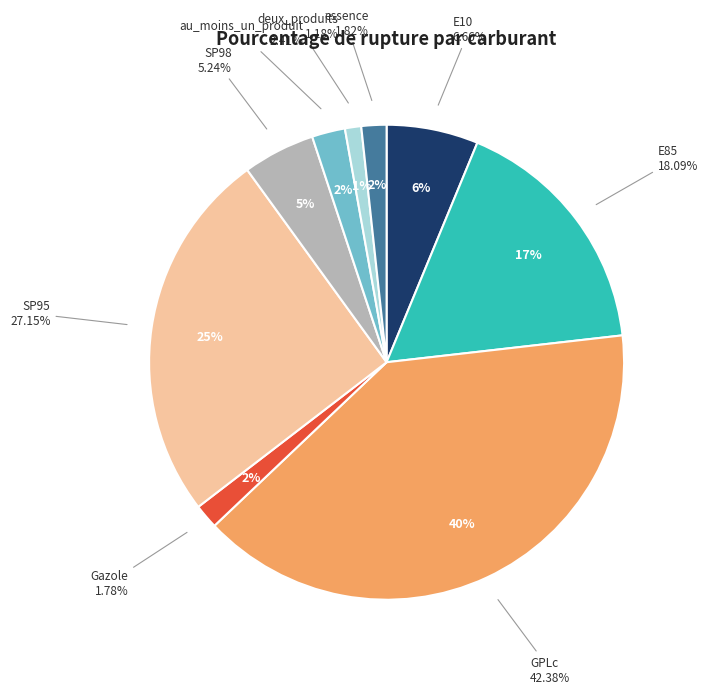

To the nearest percent, what percentage of the pie is au_moins_un_produit?

2%